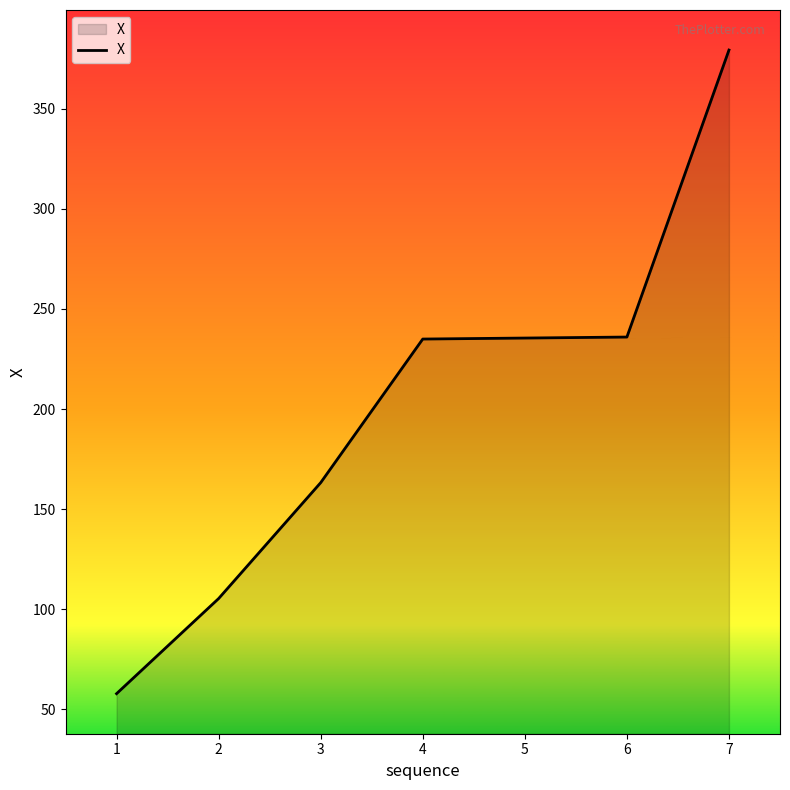

What is the minimum value shown in the chart?

57.9